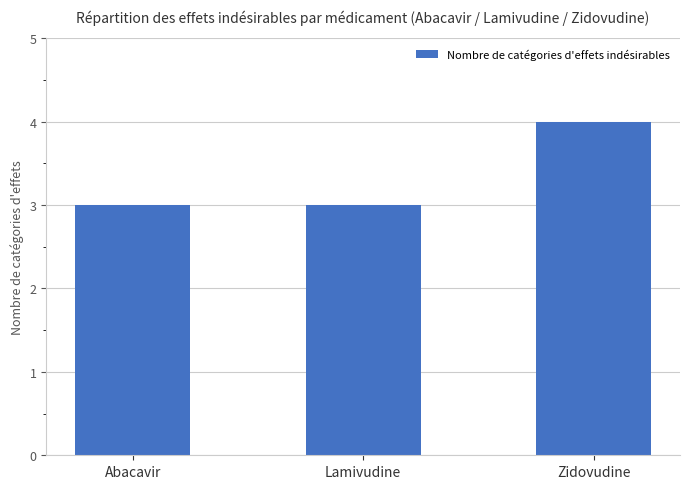

Count the number of categories in the chart.

3